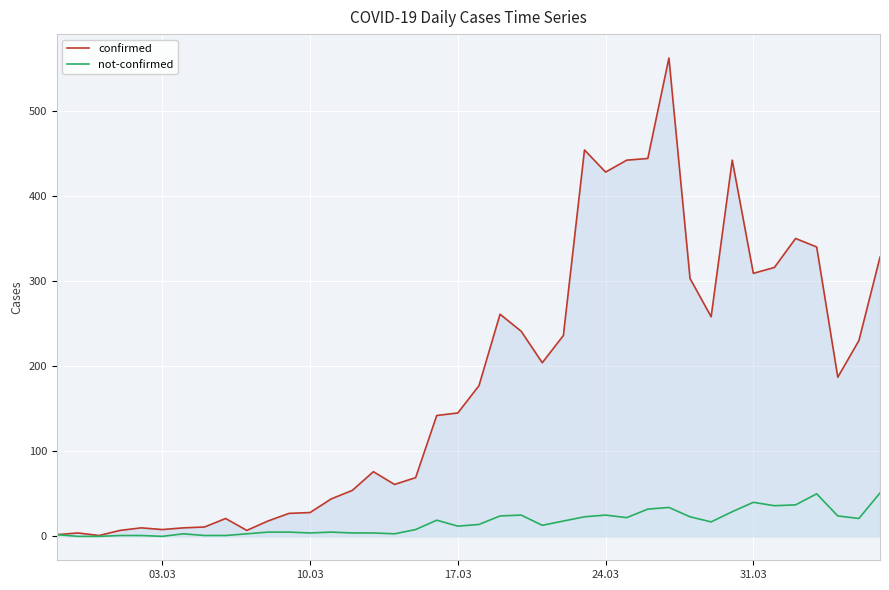

What are all the series names shown in the legend?

confirmed, not-confirmed